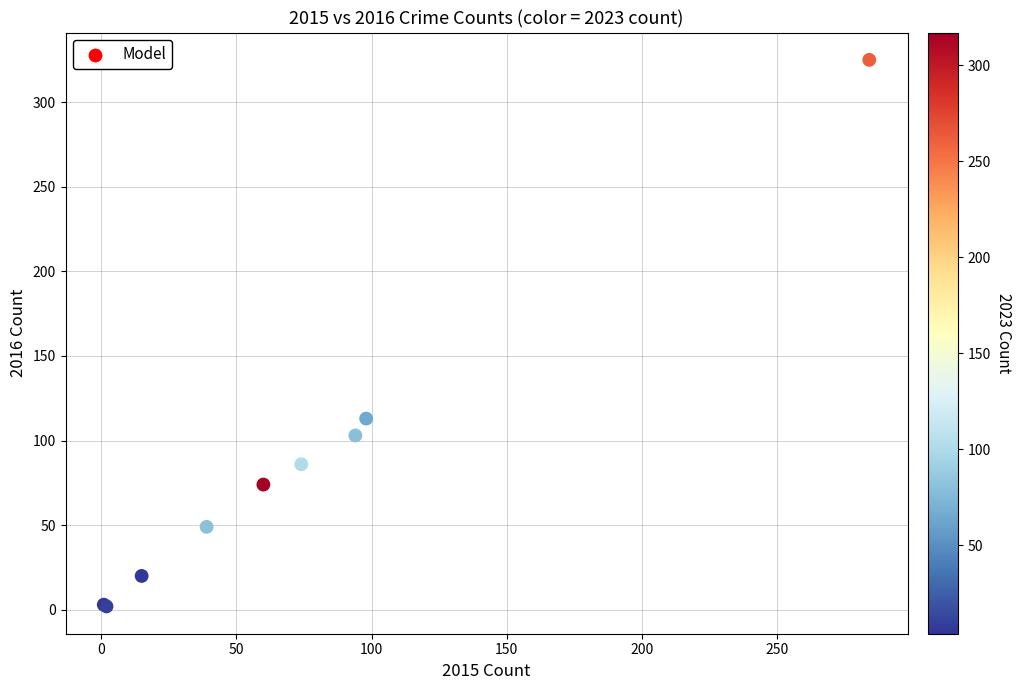

What Y value in the scatter plot is closest to 163?

113